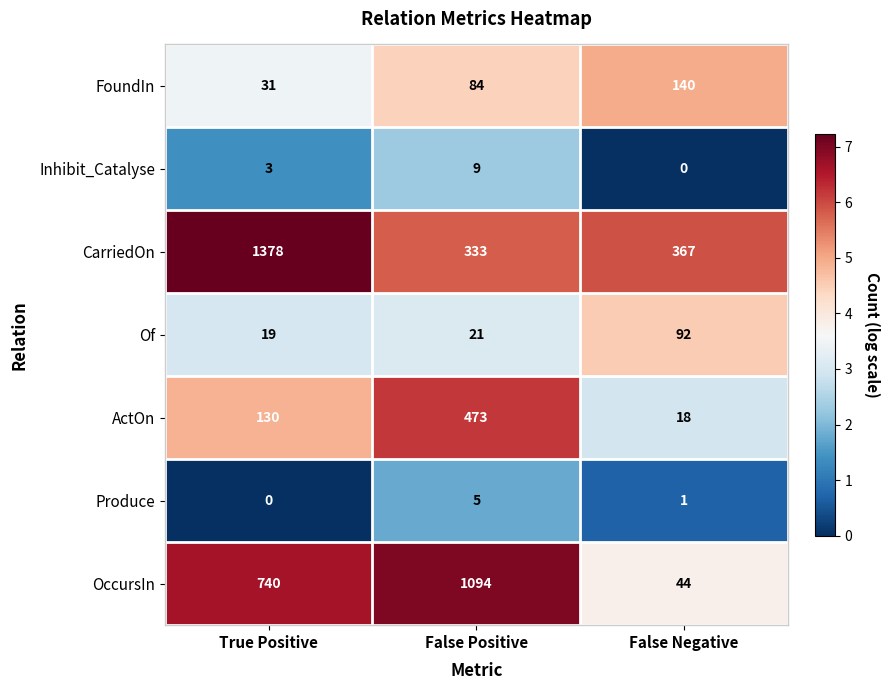

Reading left to right, transcribe all the data shown in this chart.

FoundIn: 31	84	140
Inhibit_Catalyse: 3	9	0
CarriedOn: 1378	333	367
Of: 19	21	92
ActOn: 130	473	18
Produce: 0	5	1
OccursIn: 740	1094	44